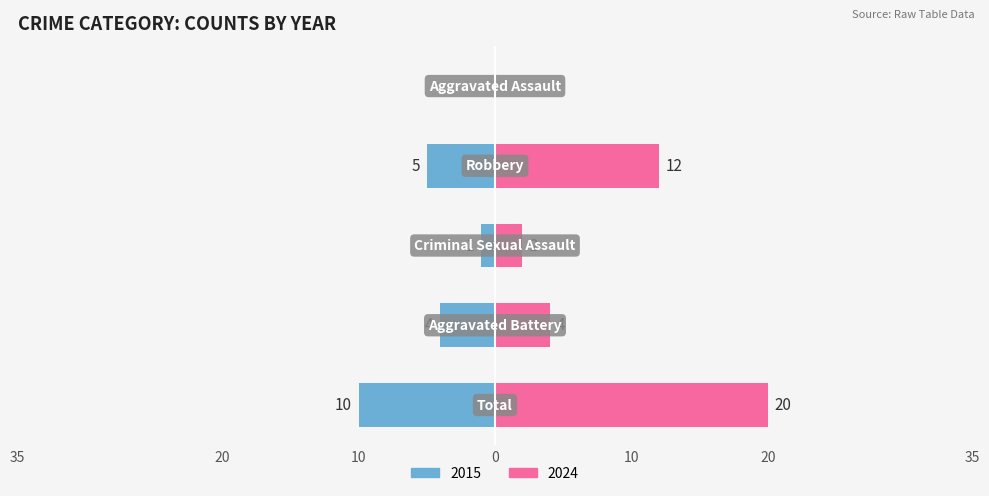

At which category is the sum across all series the highest?

Total